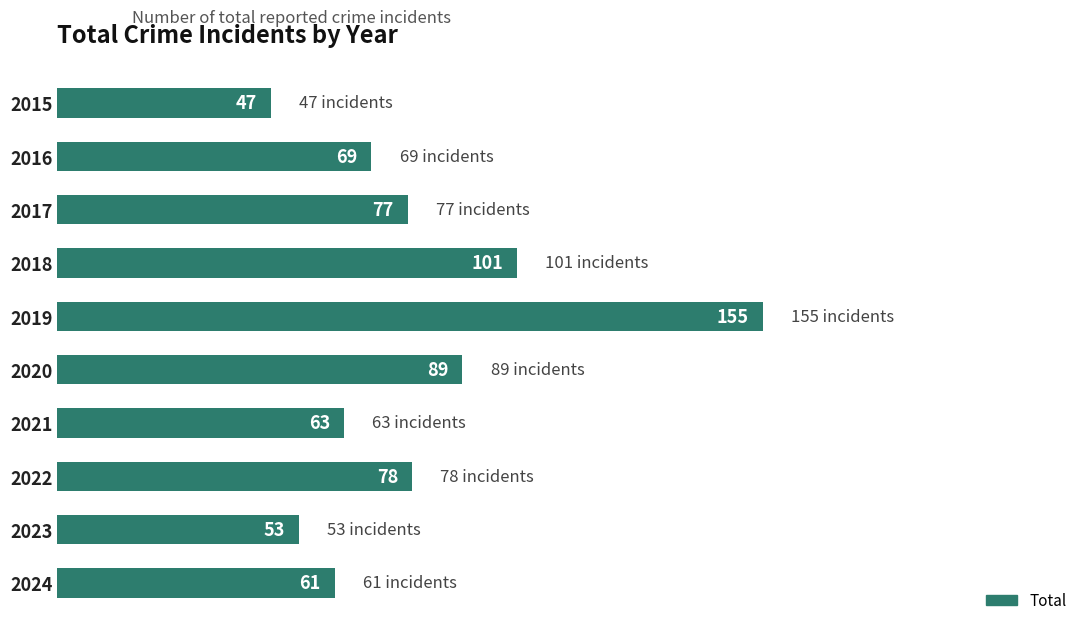

What is the maximum value shown in the chart?

155